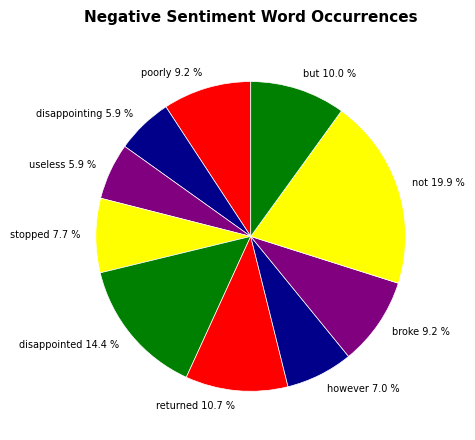

What is the largest slice in the pie chart?

not